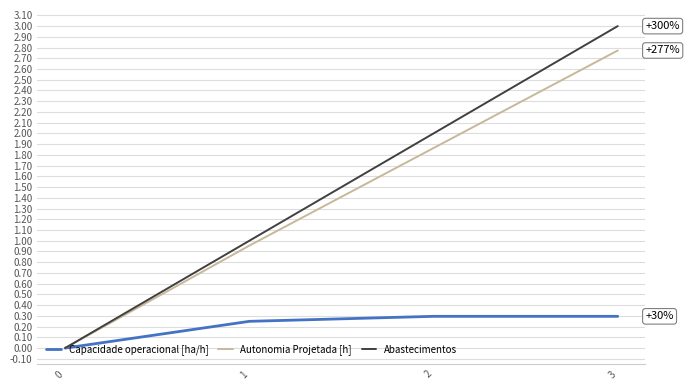

What is the total value across all series at 2?

4.2